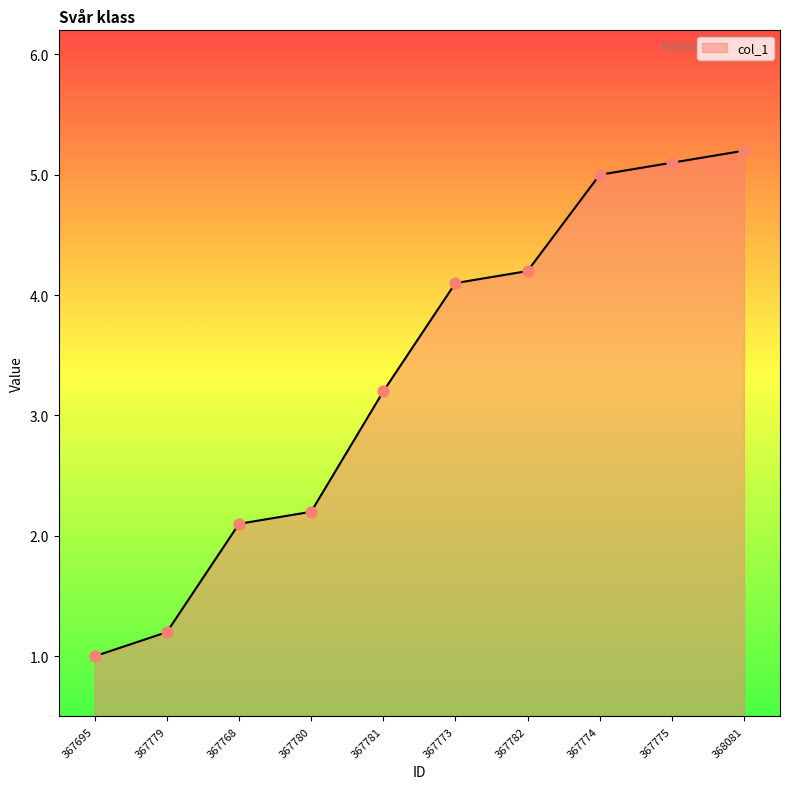

What is the ratio of the value at 367775 to the value at 367774?

1.0